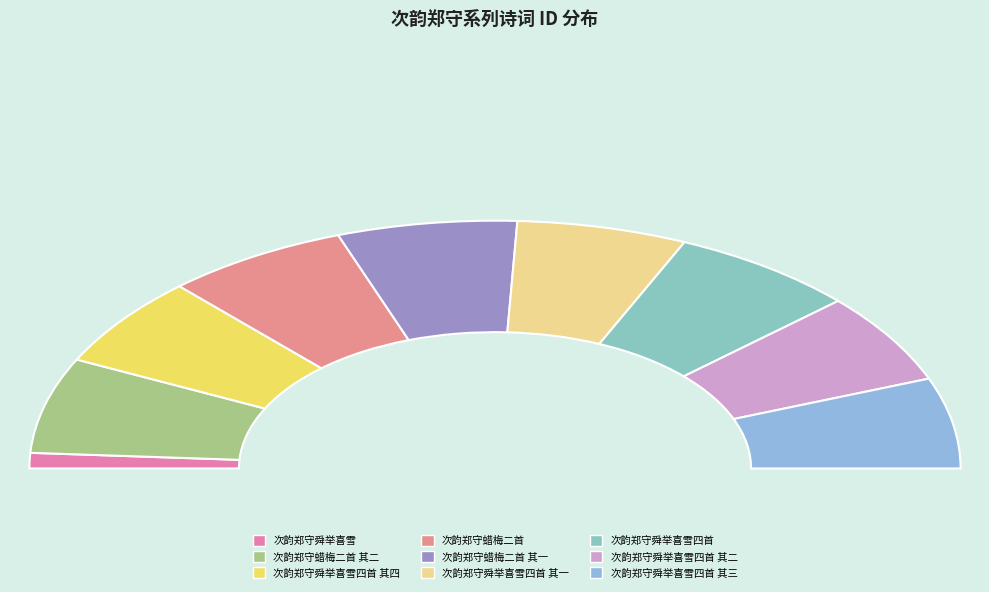

Does 次韵郑守舜举喜雪四首 account for over 50% of the chart?

No